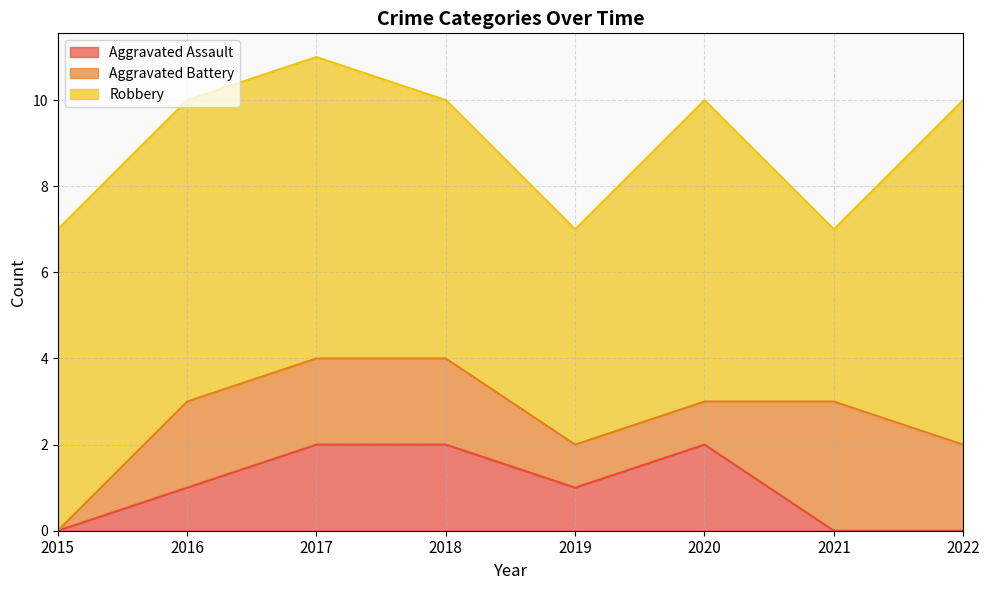

What is the value of the Aggravated Battery point at the 2nd from the left?

2